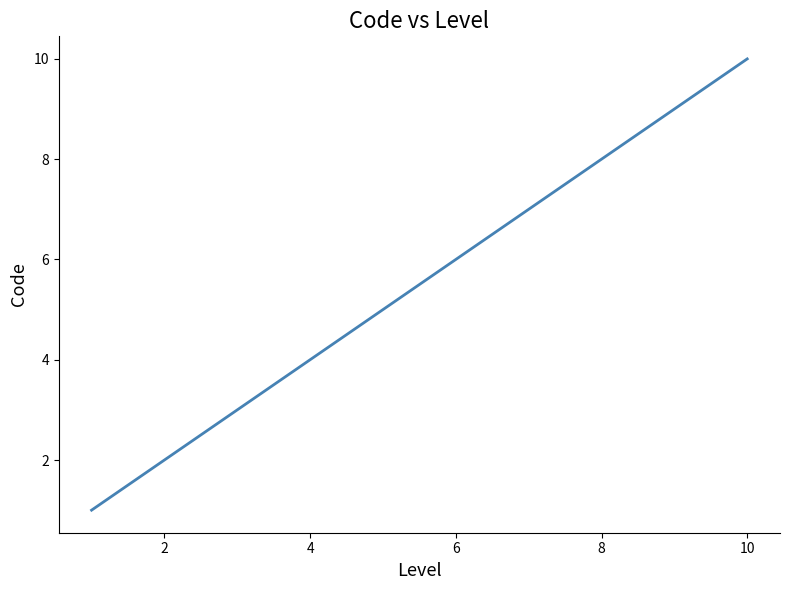

What is the sum of all values?

25